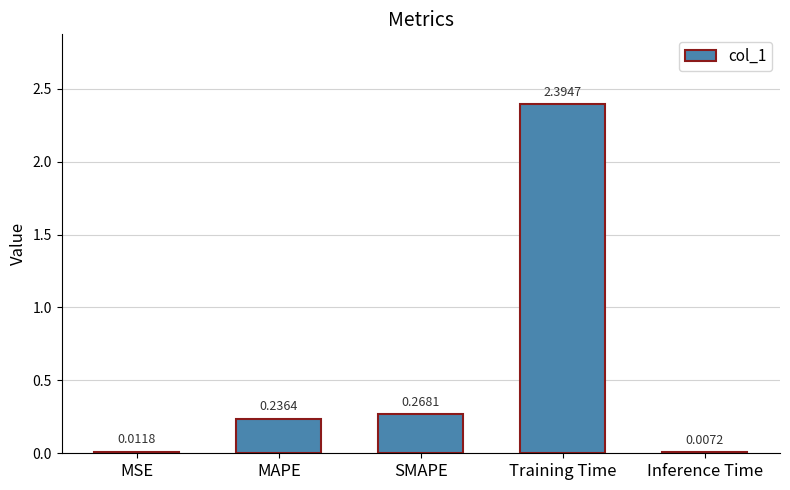

How many distinct data groups are displayed?

1